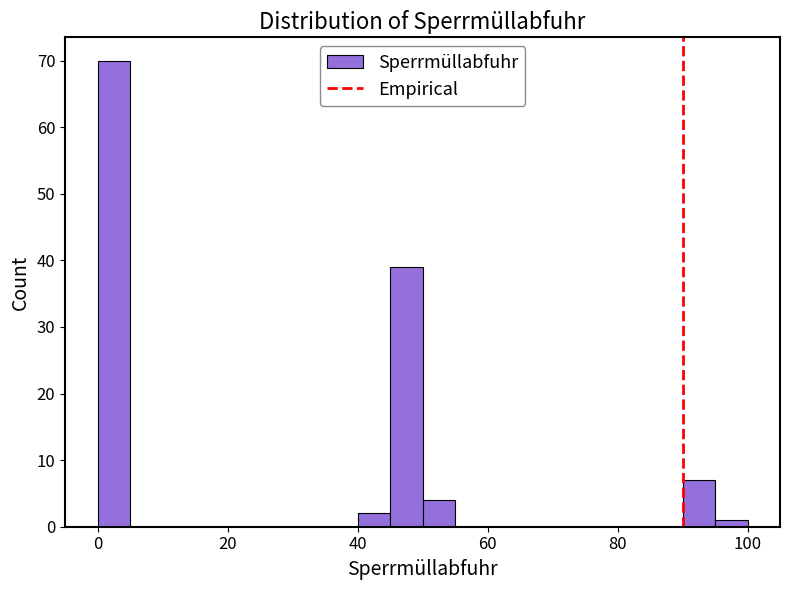

Around what value on the x-axis is the tallest bar? Give the approximate position of its centre, as read against the axis.

2